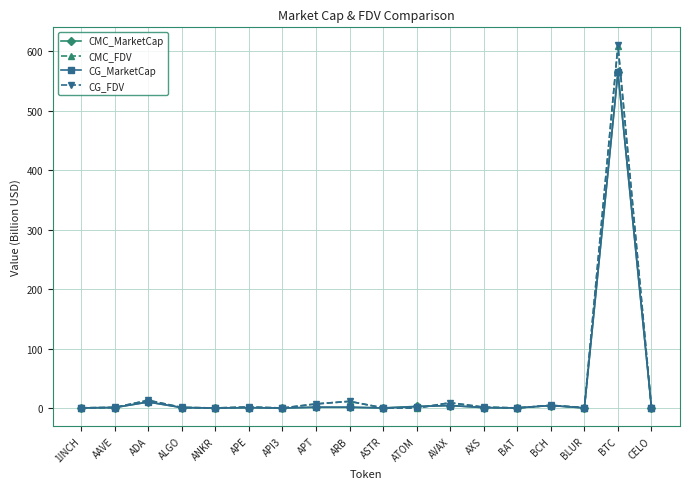

Count the number of categories in the chart.

18